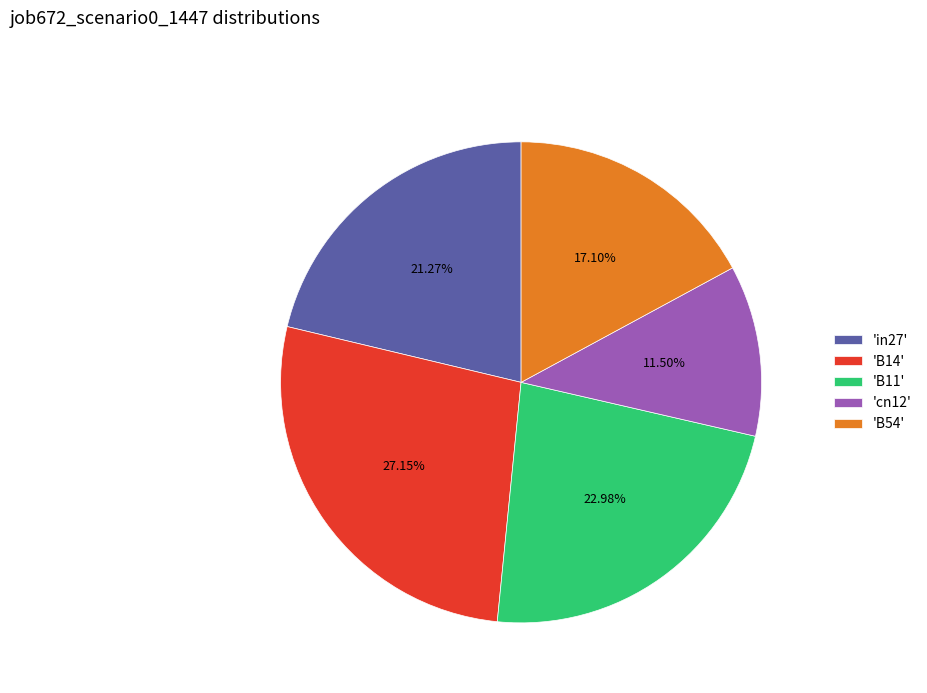

What is the largest slice in the pie chart?

'B14'